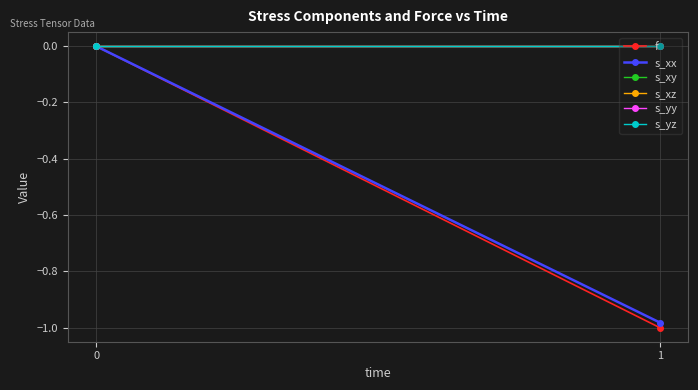

Which series changed the most between 0 and 1?

f